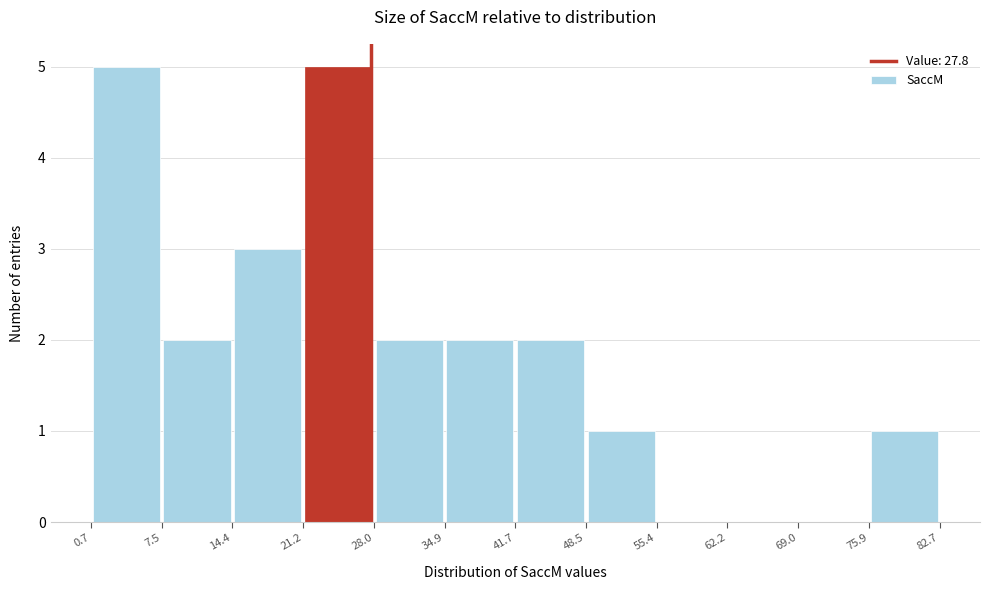

How tall is the bar that spans 48.5 to 55.4 on the x-axis? The values are not printed on the chart, so give them approximately, as read against the axis.

1